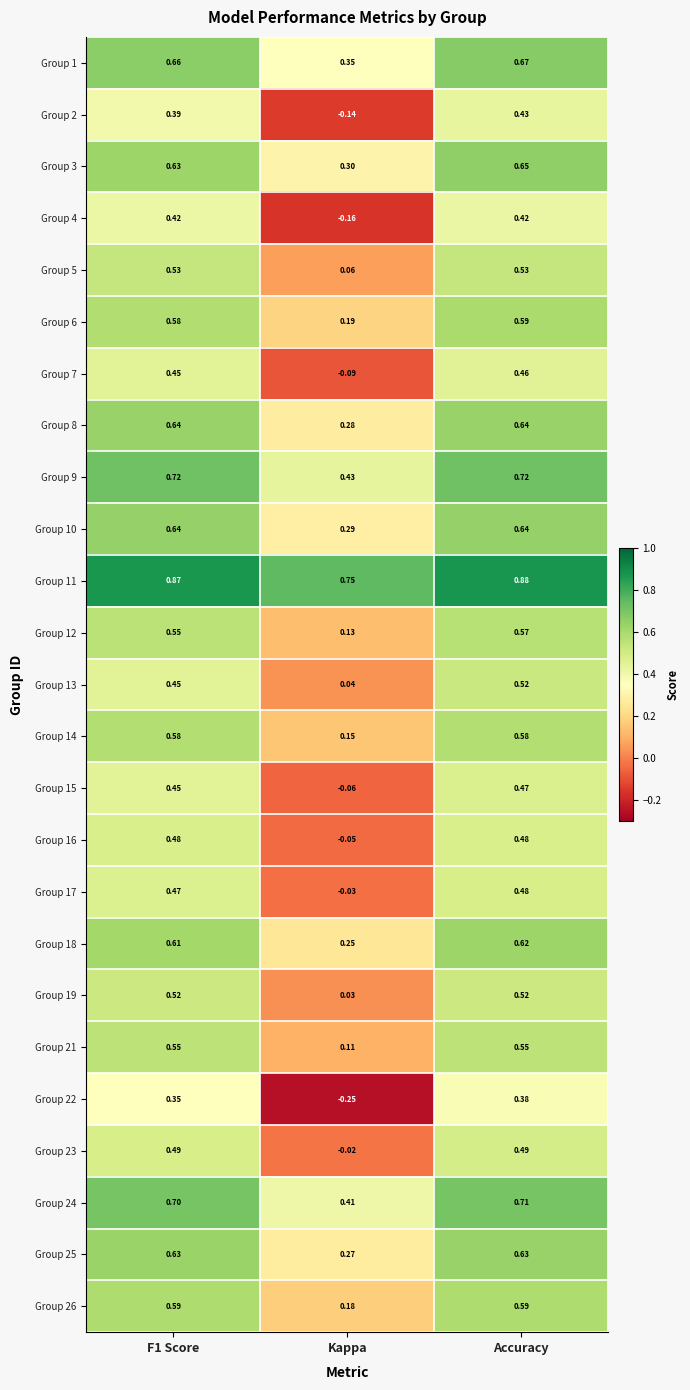

Where is Group 17 nearest to the value 0?

Kappa